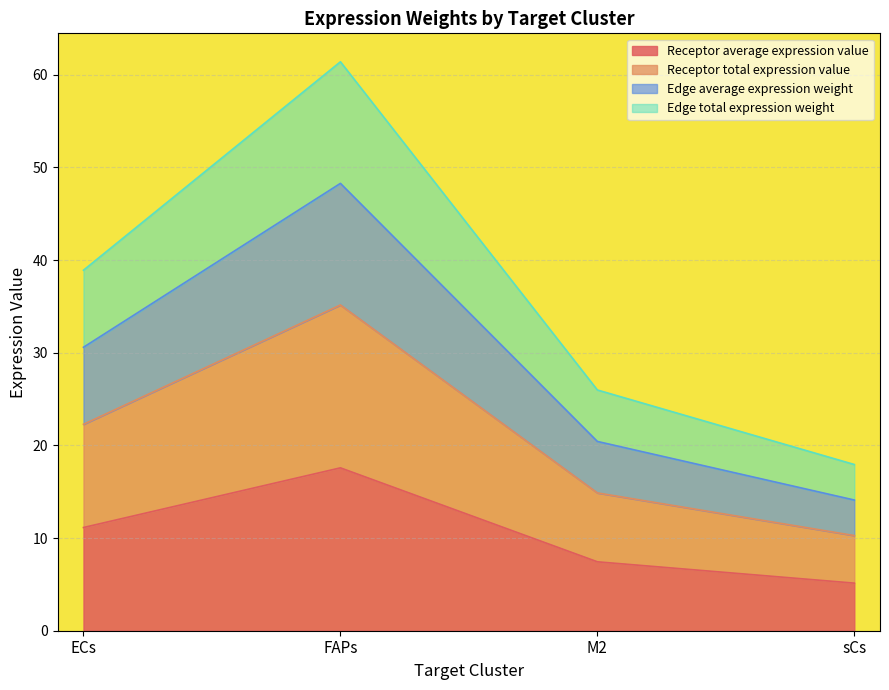

How many data points does each series have?

4